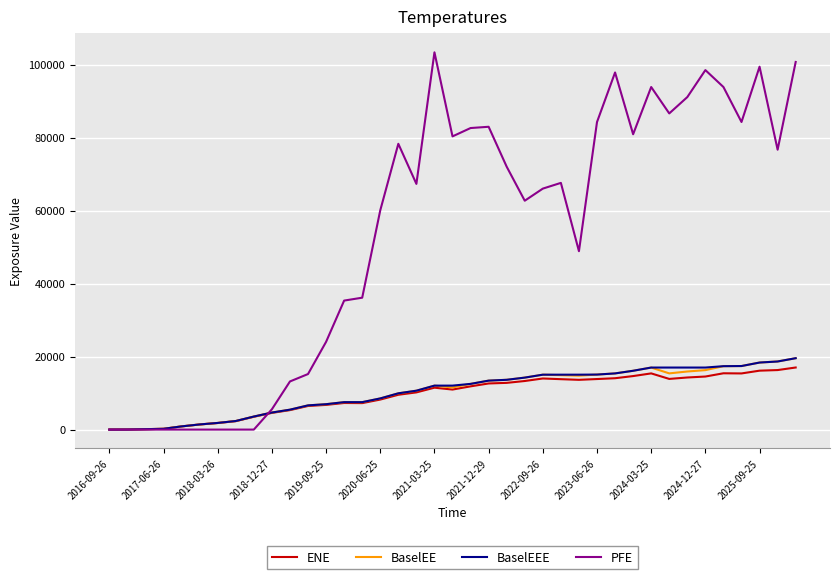

Which series has the largest total across all categories?

PFE